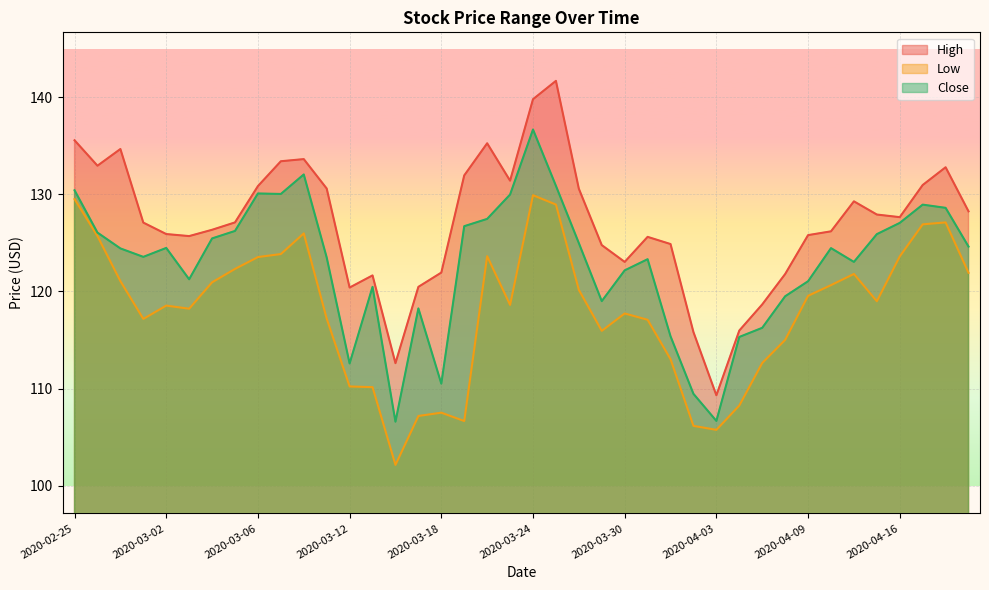

How many lines are shown in the chart?

3